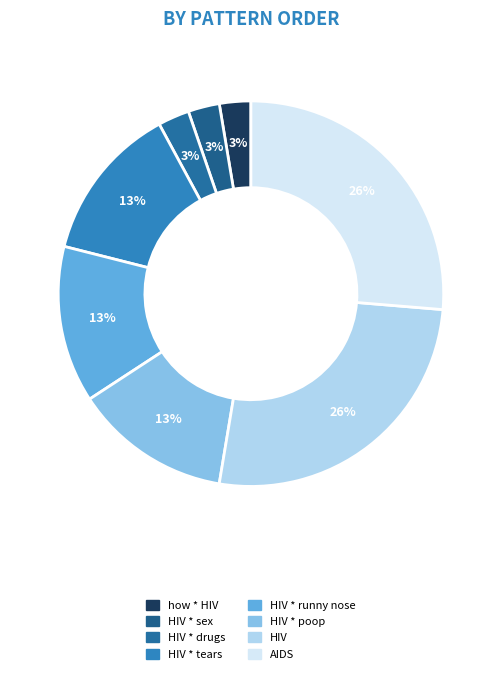

What percentage is the HIV * sex slice, to the nearest percent?

3%